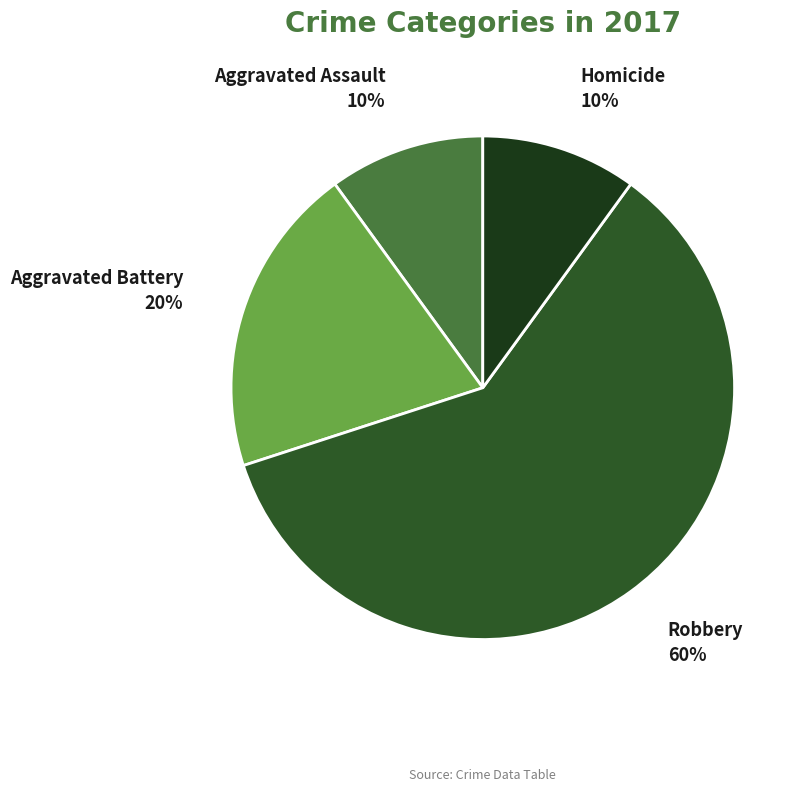

How many segments does this pie chart have?

4